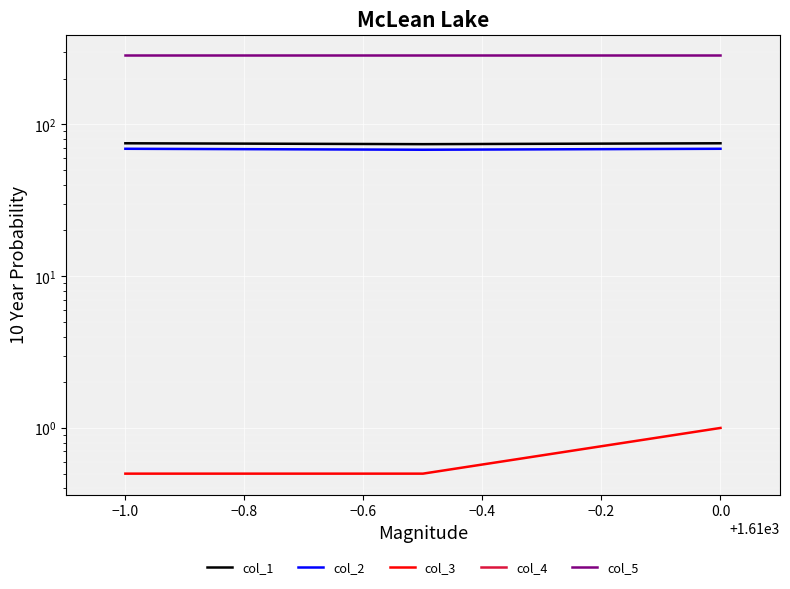

At how many categories does at least one series exceed 84?

3